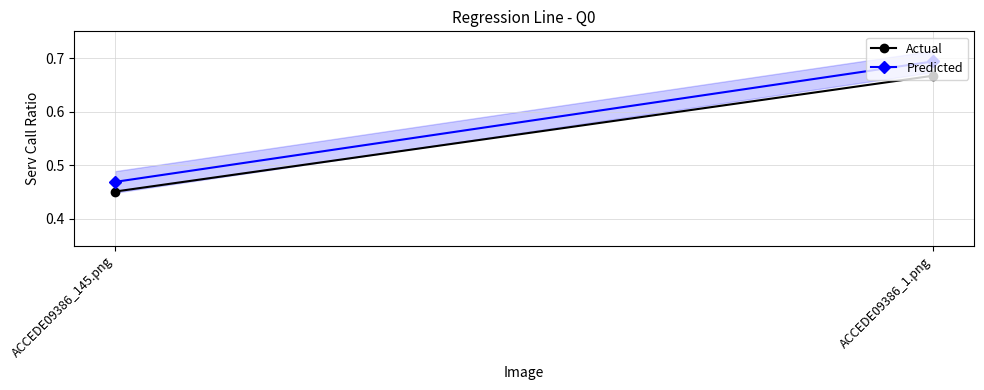

What is the difference between the Predicted values at ACCEDE09386_1.png and ACCEDE09386_145.png?

0.2